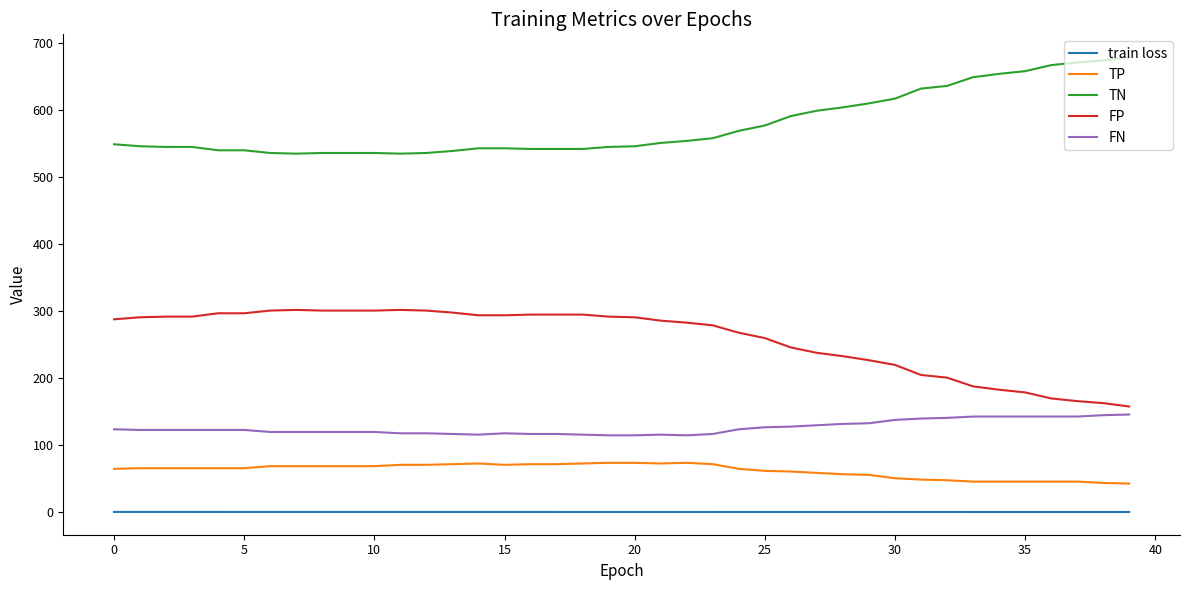

Which series has the largest total across all categories?

TN